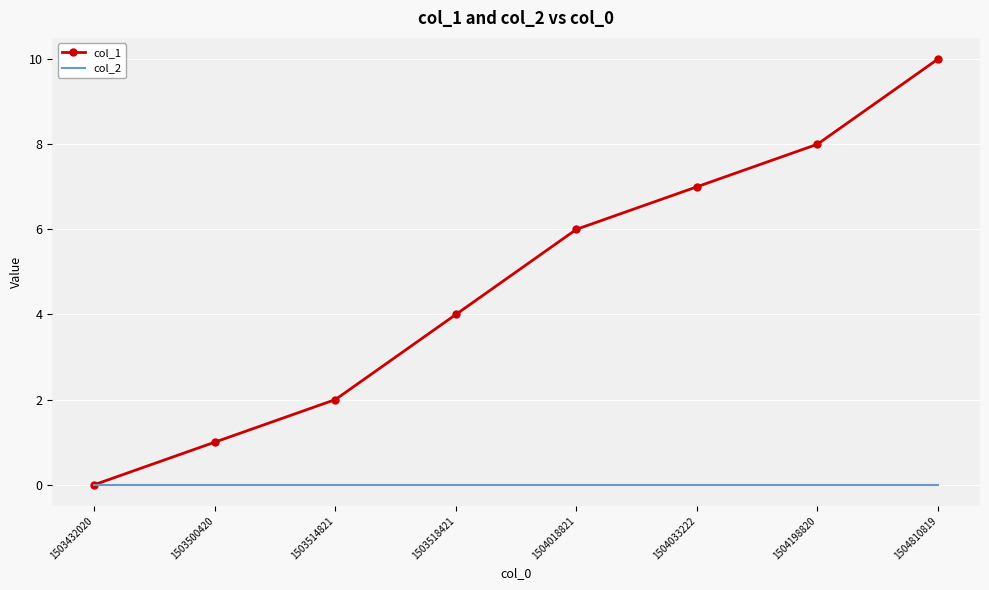

Which series has the largest total across all categories?

col_1